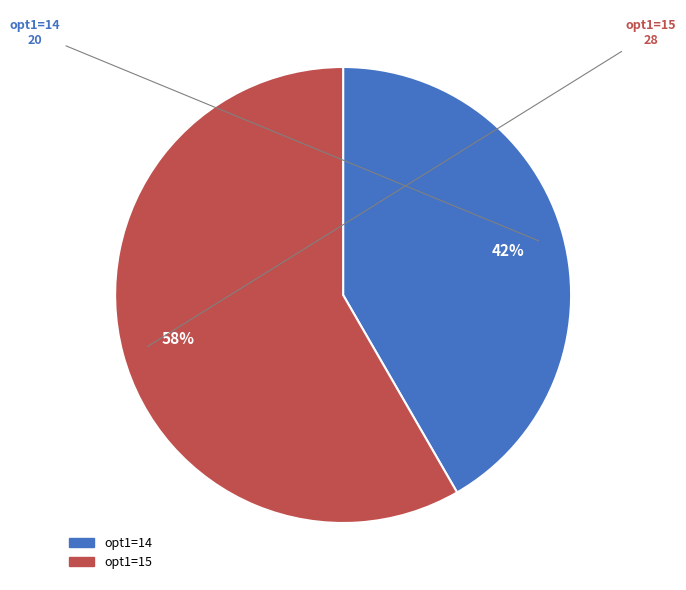

Does any single category account for the majority?

Yes